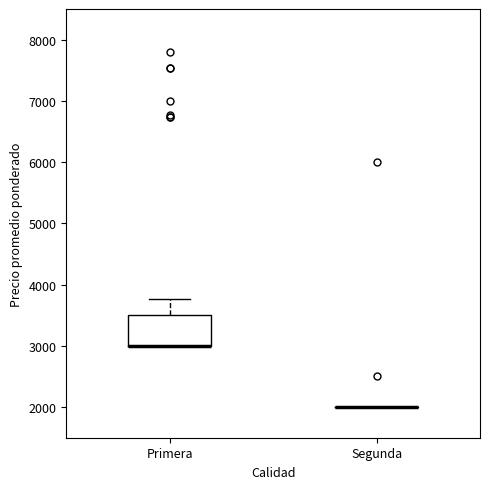

Where is the lower edge of the box for Primera on the y-axis? The values are not printed on the chart, so give them approximately, as read against the axis.

3000